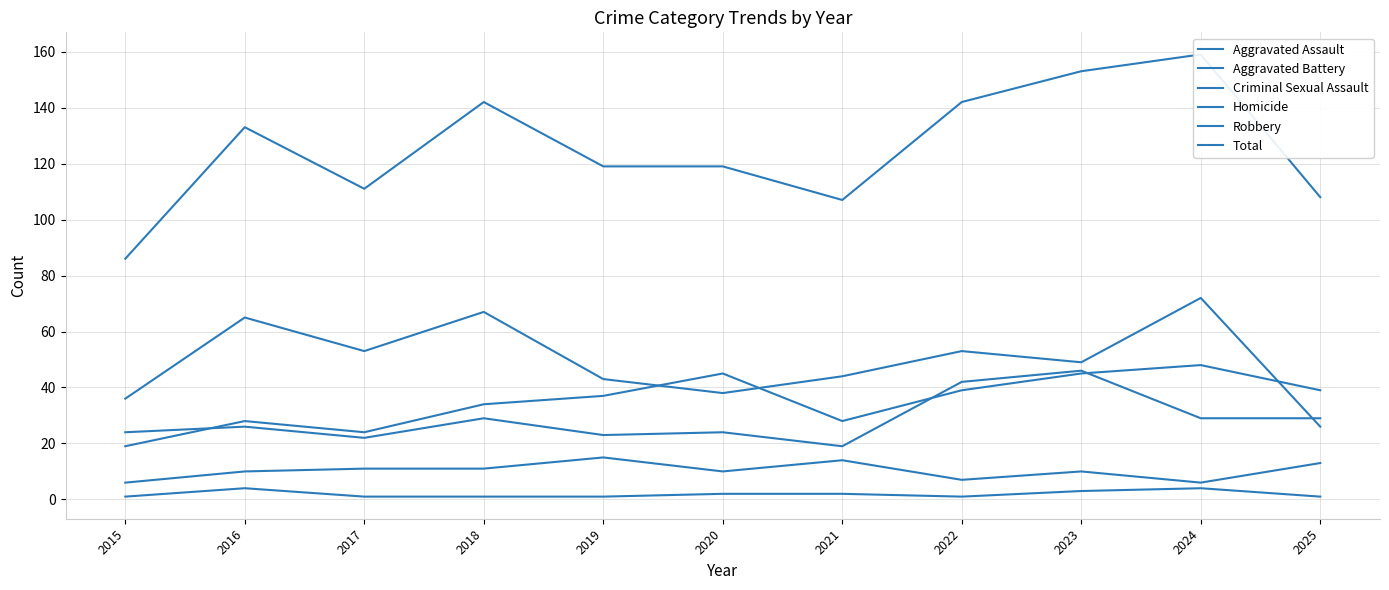

The value of Aggravated Battery at 2025 is 40. True or false?

False